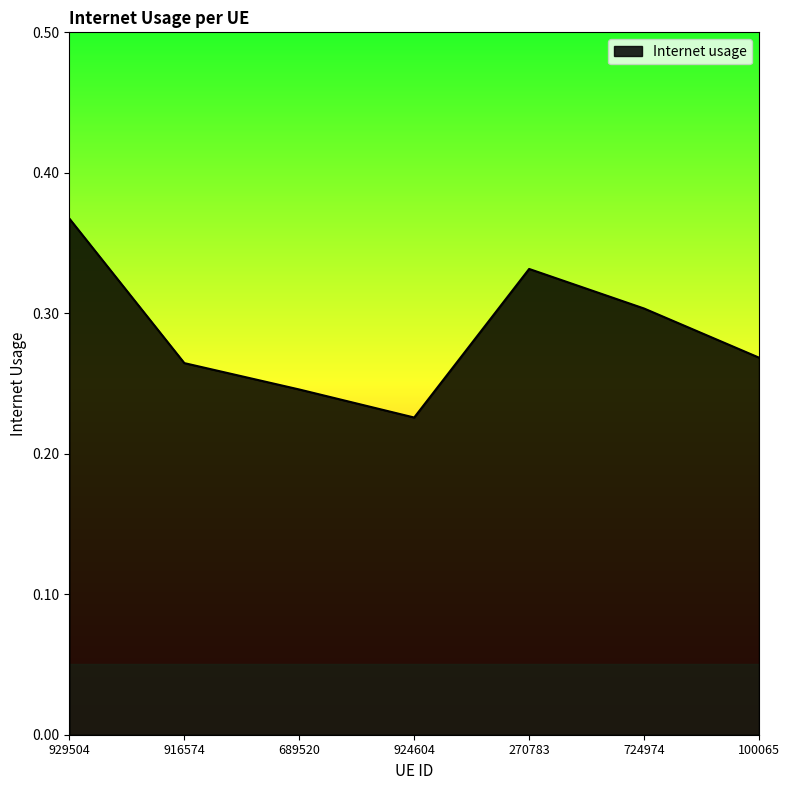

What position from the right is 100065?

1